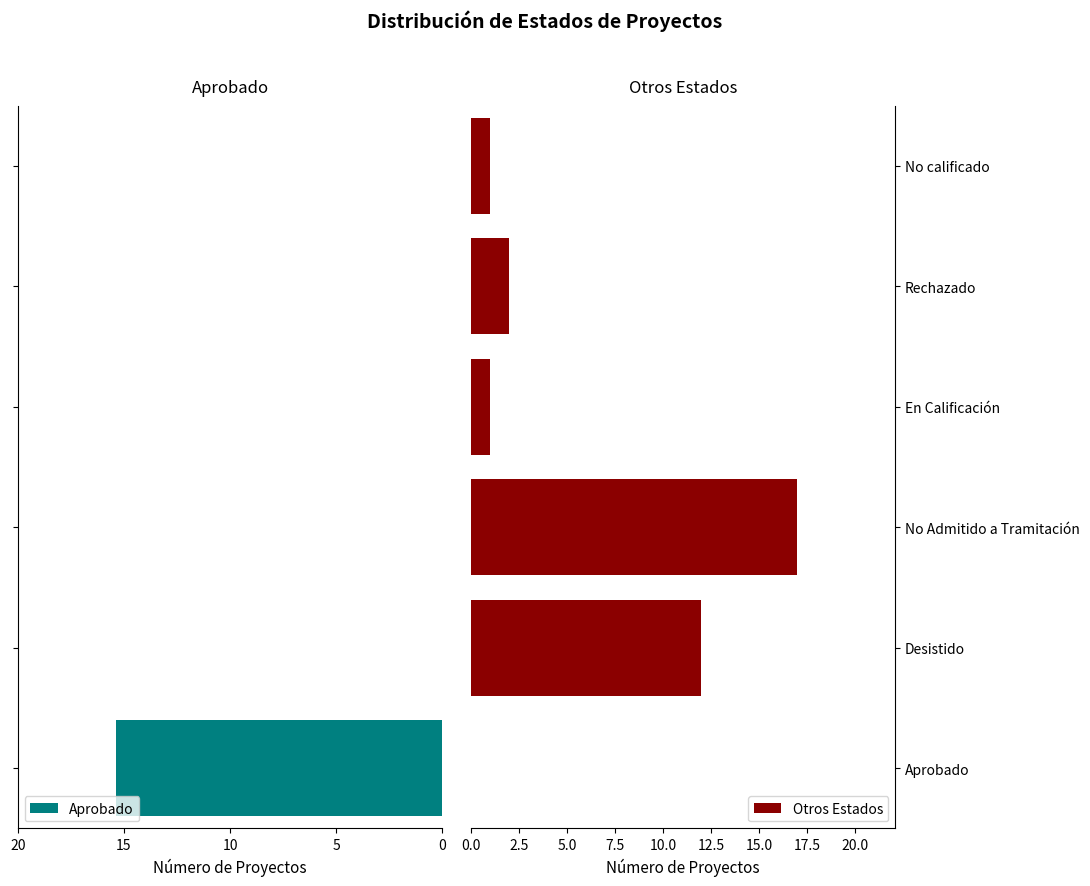

Where is Otros Estados nearest to the value 8?

Desistido